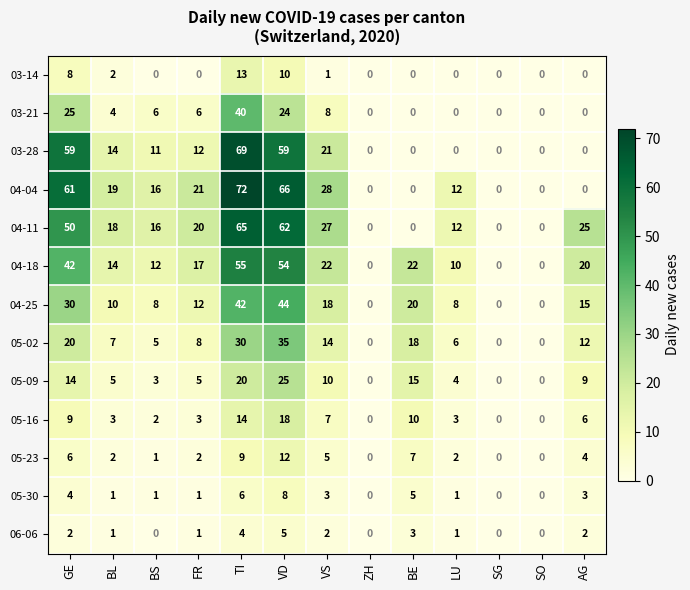

What is the total value across all series at BS?

81